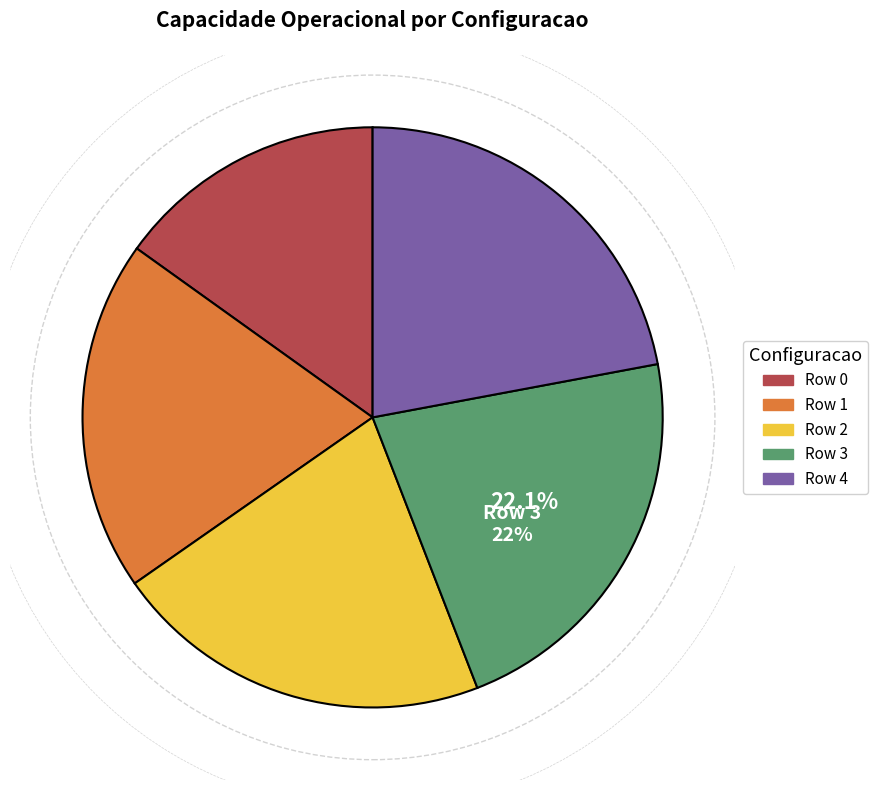

What is the ratio of the value at Row 1 to the value at Row 4?

0.9